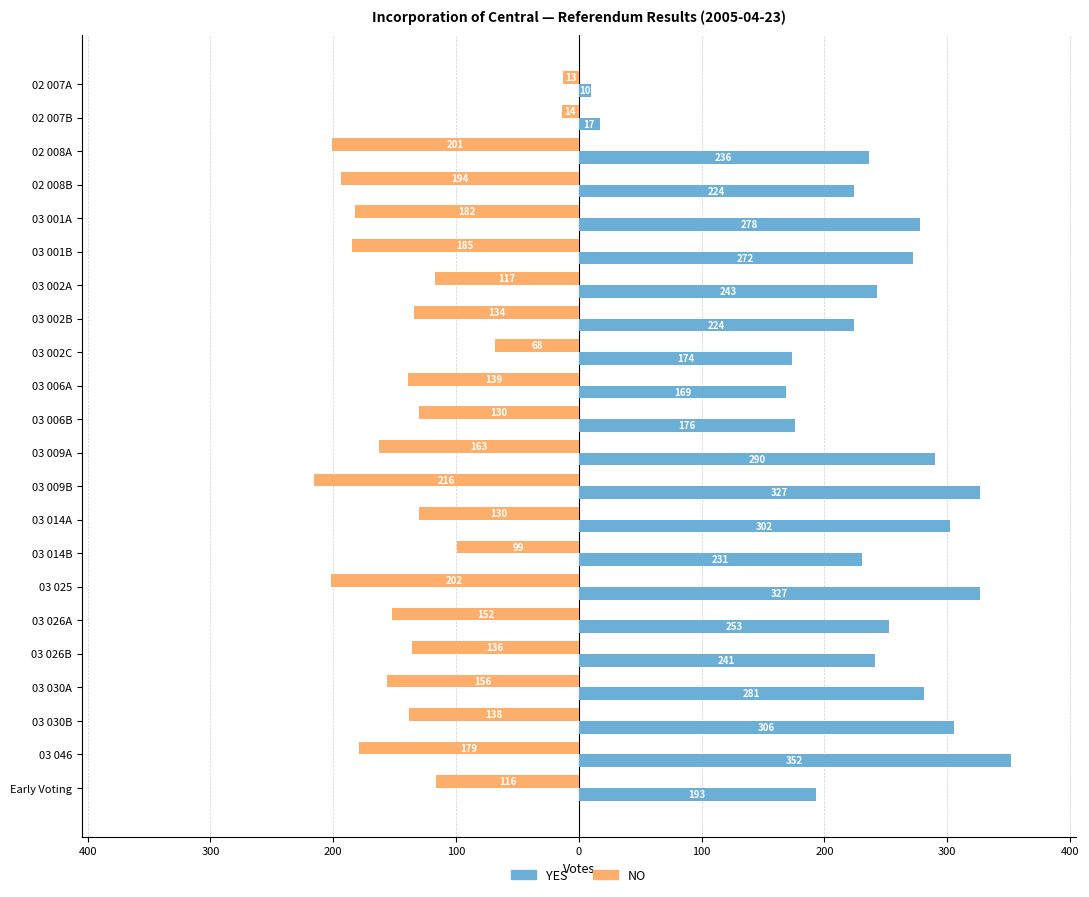

Reading left to right, transcribe all the data shown in this chart.

YES: 10	17	236	224	278	272	243	224	174	169	176	290	327	302	231	327	253	241	281	306	352	193
NO: -13	-14	-201	-194	-182	-185	-117	-134	-68	-139	-130	-163	-216	-130	-99	-202	-152	-136	-156	-138	-179	-116